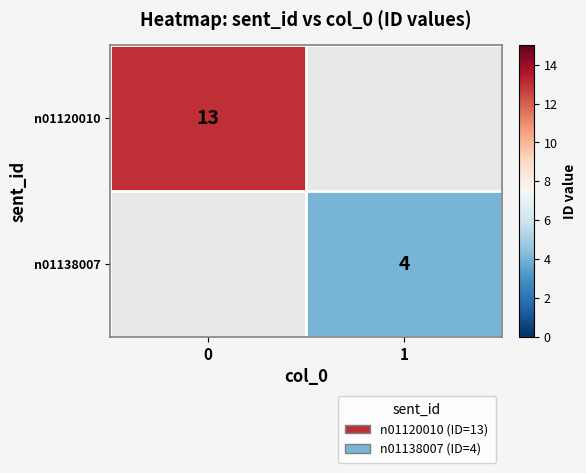

What is the maximum value shown in the chart?

13.0